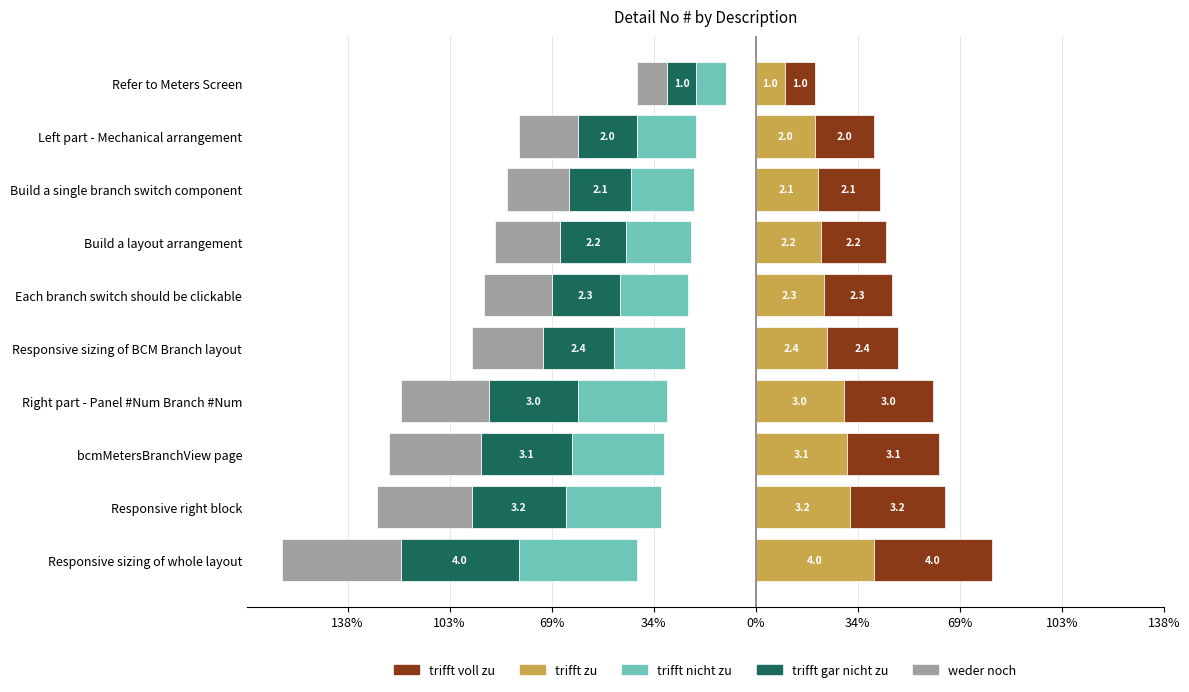

What is the approximate value of trifft voll zu at Build a single branch switch component?

0.4